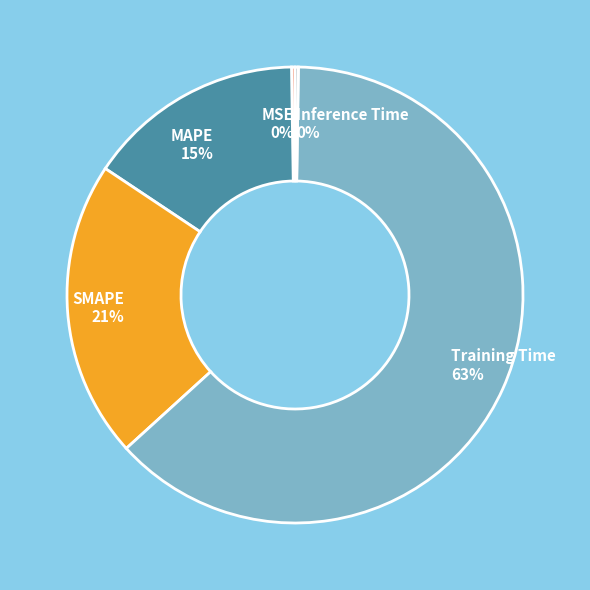

Which slice represents more than half of the pie?

Training Time